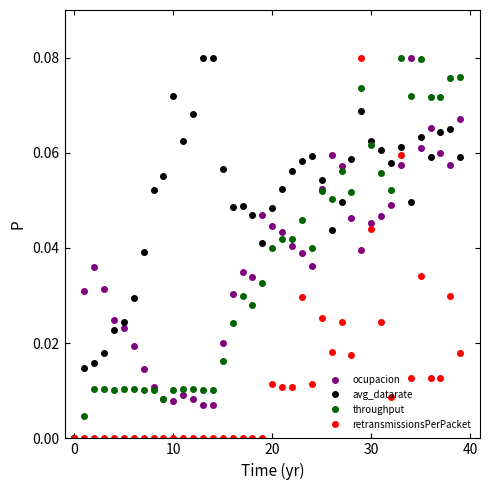

True or false: ocupacion has more than 0 interior local peaks.

True